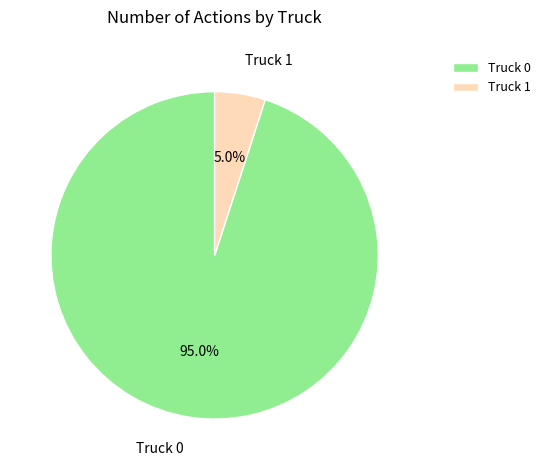

How much of the chart is everything except Truck 0?

5.0%